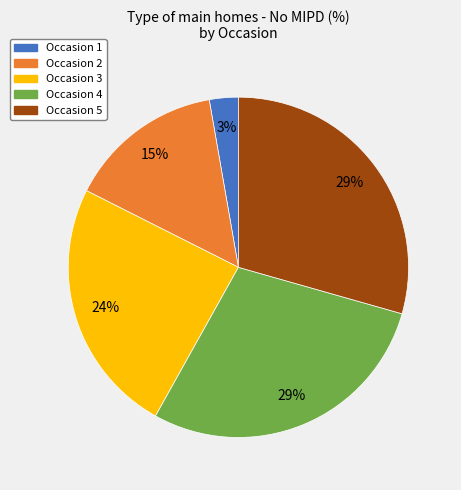

To the nearest percent, what is the average slice percentage?

20%